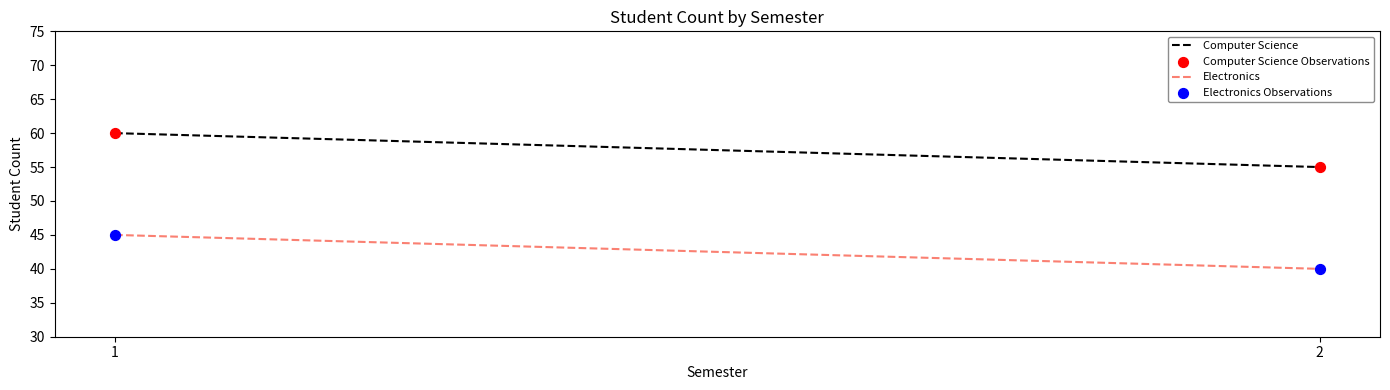

Across all data points, what is the range of Y values (max minus min)?

20